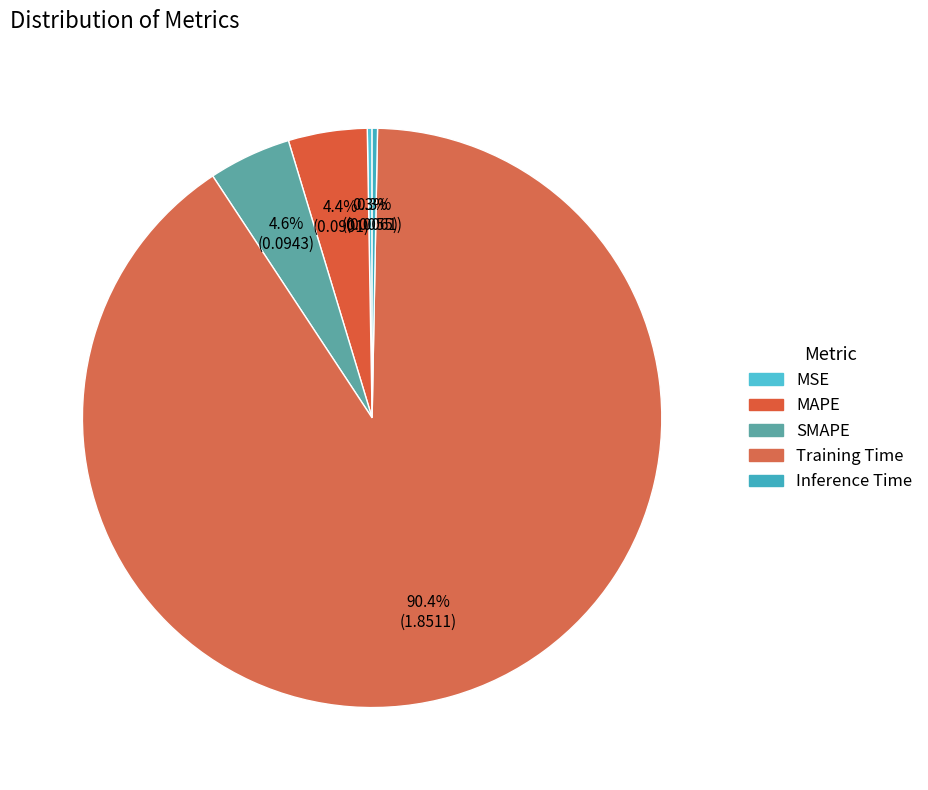

The Inference Time slice represents 1% of the pie. True or false?

False